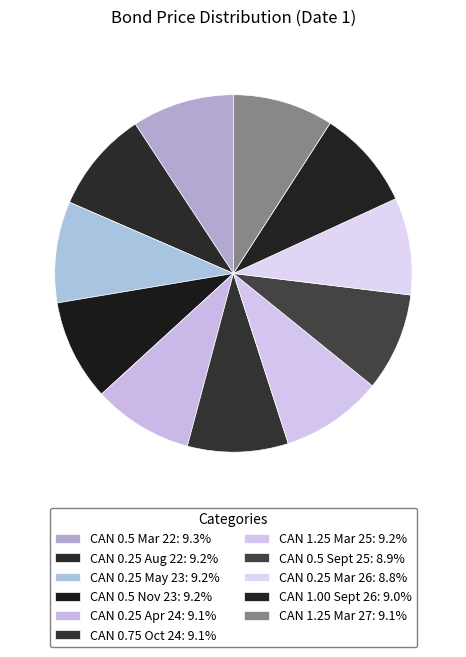

Is it true that CAN 0.5 Nov 23 is 18% of the pie?

False